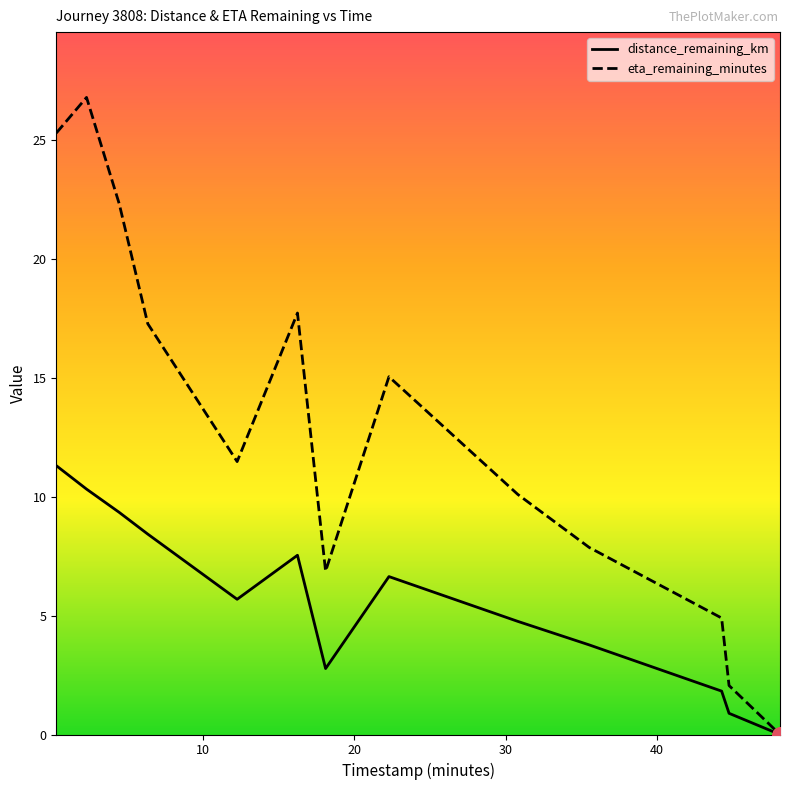

Which series has the largest total across all categories?

eta_remaining_minutes